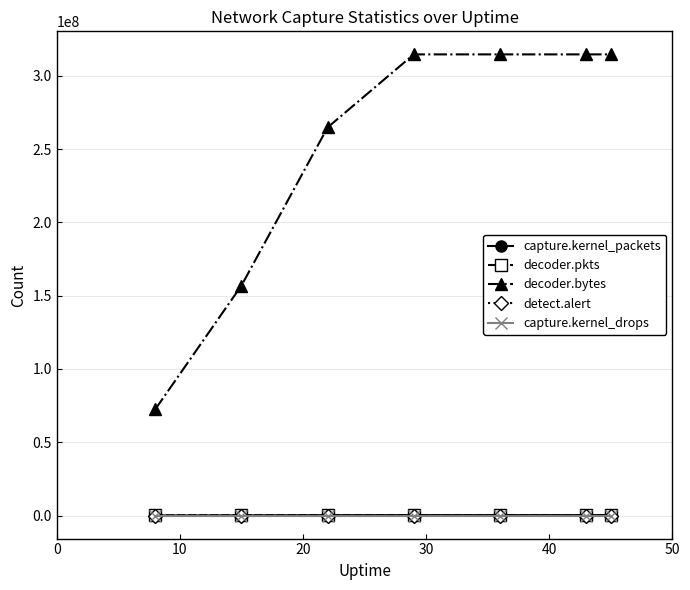

True or false: decoder.bytes and capture.kernel_packets intersect in this chart.

False